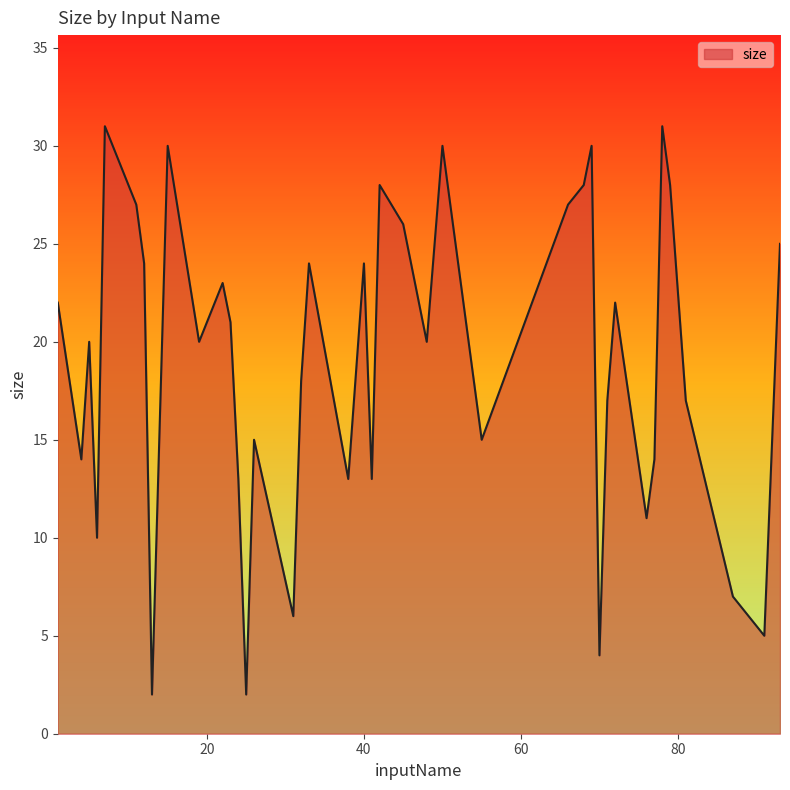

What is the difference between the maximum and minimum values?

29